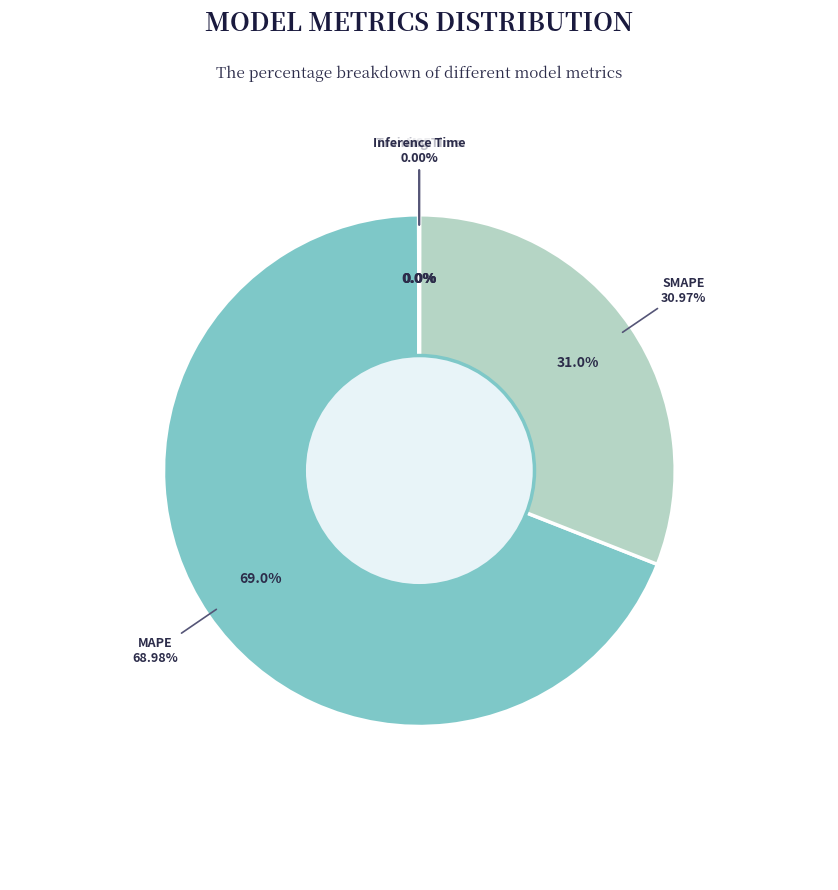

How many slices are in this pie chart?

5